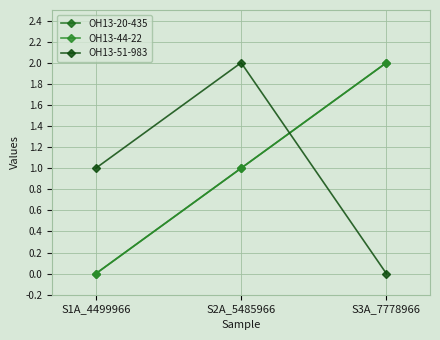

Is this an area chart (filled region under the line)?

No